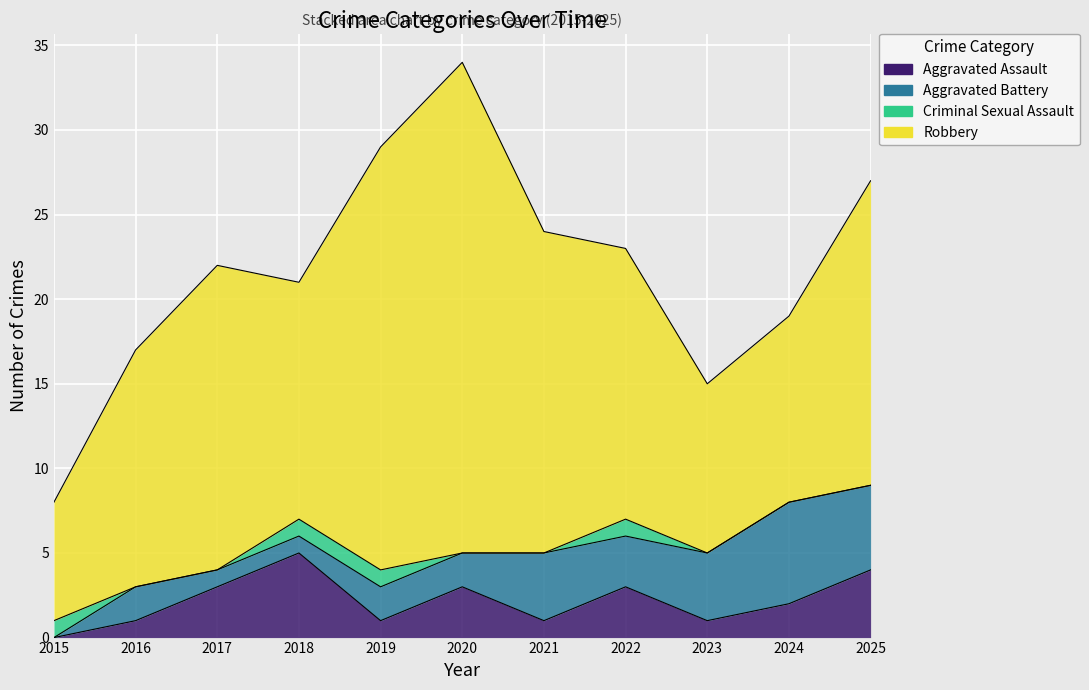

Which category has the highest value in the Robbery series?

2020